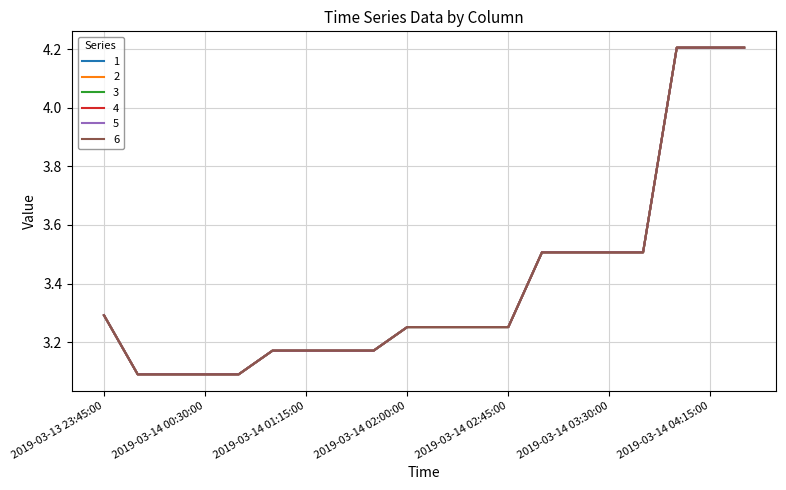

Reading left to right, transcribe all the data shown in this chart.

1: 3.3	3.1	3.1	3.1	3.1	3.2	3.2	3.2	3.2	3.3	3.3	3.3	3.3	3.5	3.5	3.5	3.5	4.2	4.2	4.2
2: 3.3	3.1	3.1	3.1	3.1	3.2	3.2	3.2	3.2	3.3	3.3	3.3	3.3	3.5	3.5	3.5	3.5	4.2	4.2	4.2
3: 3.3	3.1	3.1	3.1	3.1	3.2	3.2	3.2	3.2	3.3	3.3	3.3	3.3	3.5	3.5	3.5	3.5	4.2	4.2	4.2
4: 3.3	3.1	3.1	3.1	3.1	3.2	3.2	3.2	3.2	3.3	3.3	3.3	3.3	3.5	3.5	3.5	3.5	4.2	4.2	4.2
5: 3.3	3.1	3.1	3.1	3.1	3.2	3.2	3.2	3.2	3.3	3.3	3.3	3.3	3.5	3.5	3.5	3.5	4.2	4.2	4.2
6: 3.3	3.1	3.1	3.1	3.1	3.2	3.2	3.2	3.2	3.3	3.3	3.3	3.3	3.5	3.5	3.5	3.5	4.2	4.2	4.2